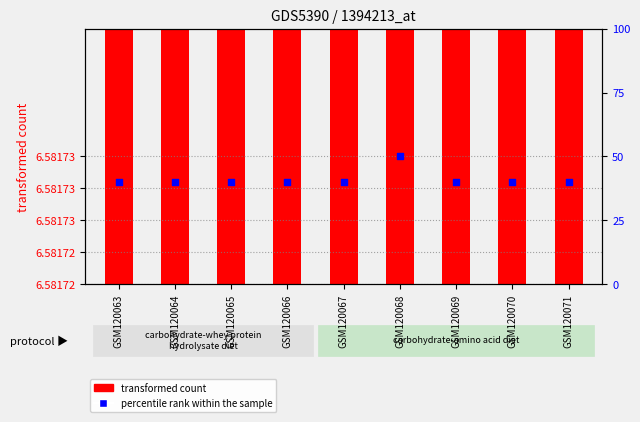

What are all the series names shown in the legend?

transformed count, percentile rank within the sample